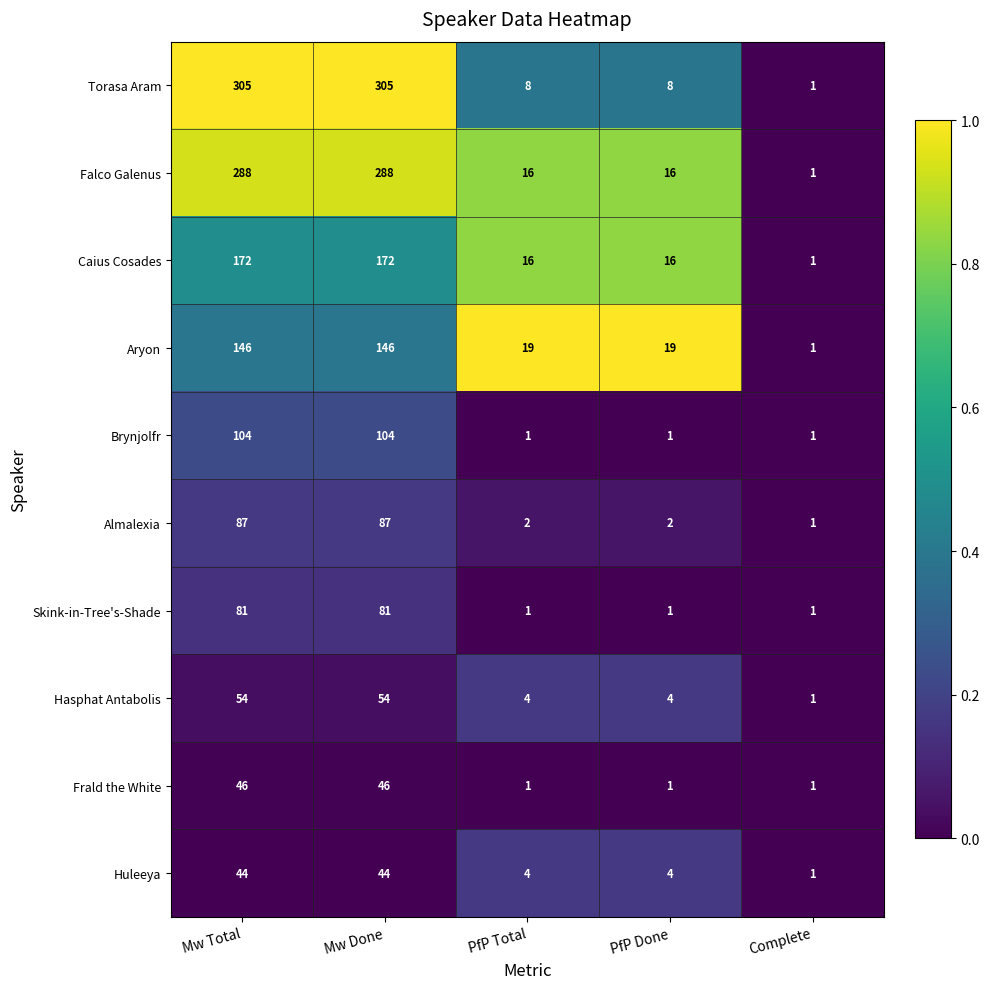

Between PfP Total and Complete, which series saw the biggest shift?

Aryon